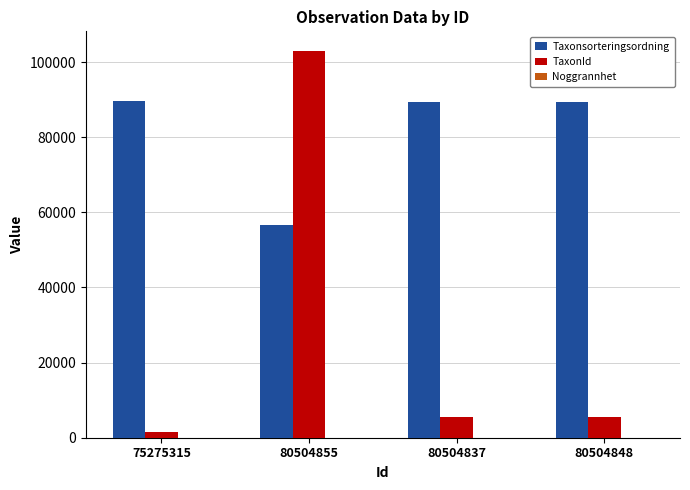

Which label corresponds to the largest value in the chart?

80504855